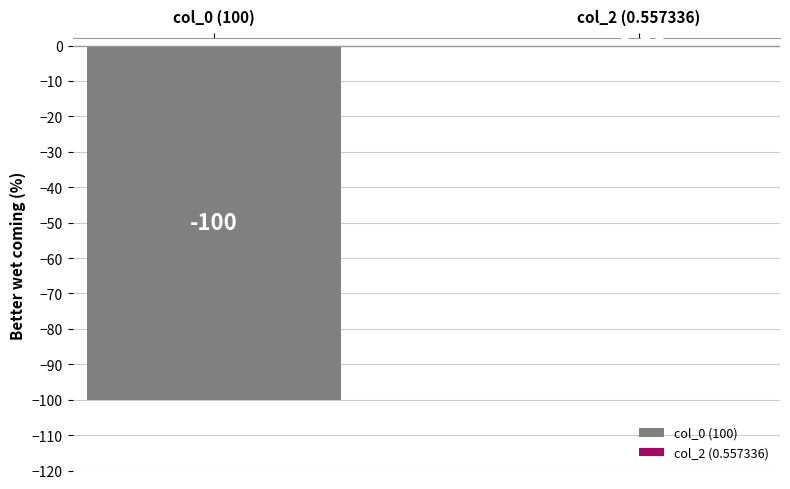

Which series has the widest spread of values?

col_0 (100)